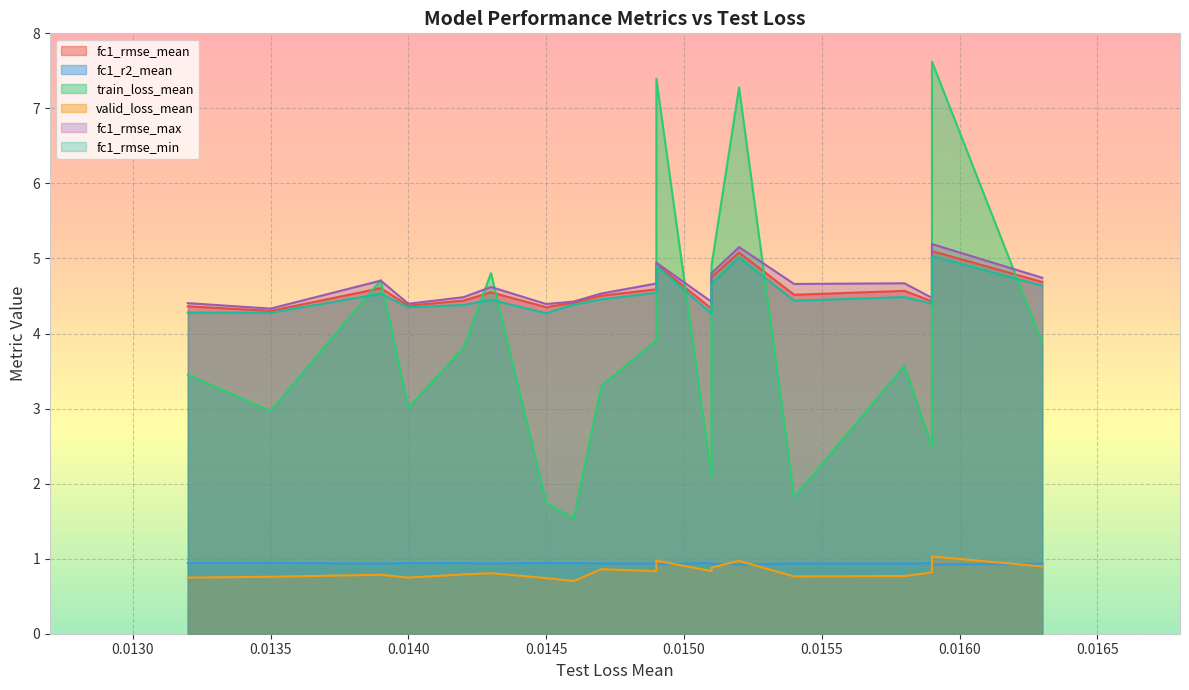

At how many categories does at least one series exceed 5?

3